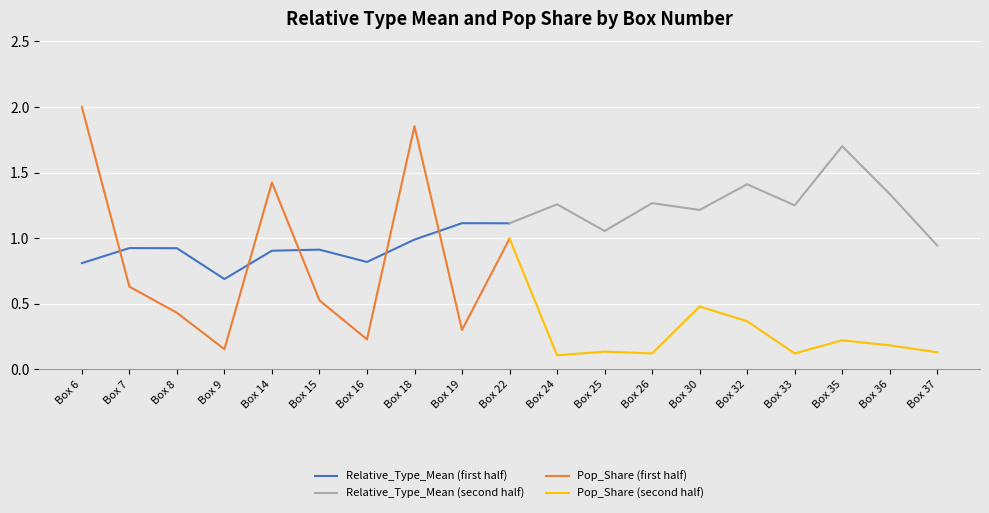

Read the Relative_Type_Mean (first half) value at Box 9.

0.7